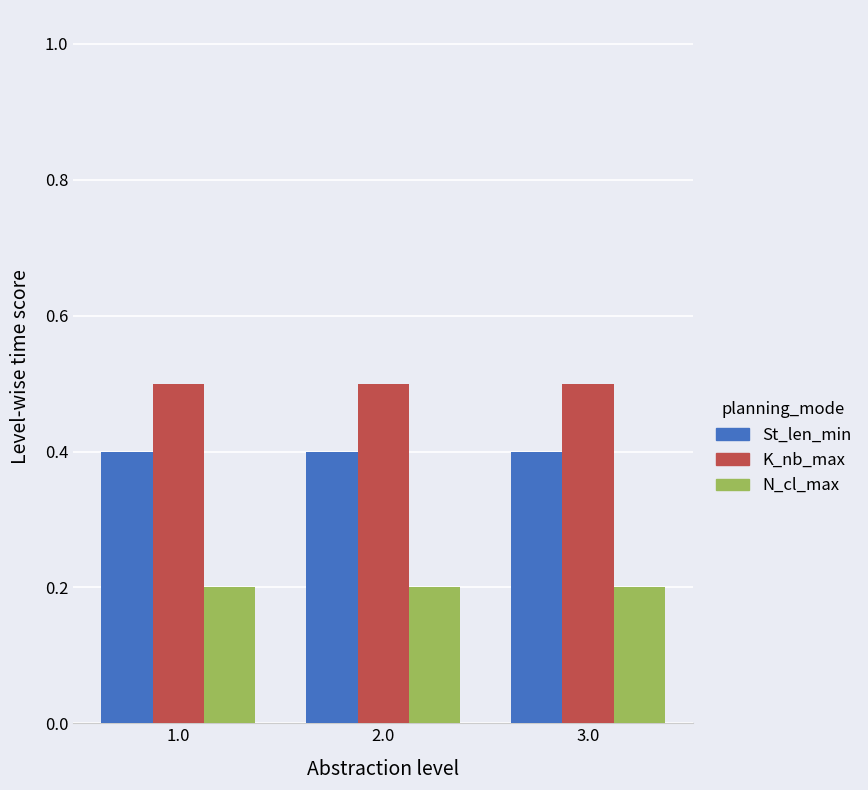

What is the approximate value of N_cl_max at 1.0?

0.2